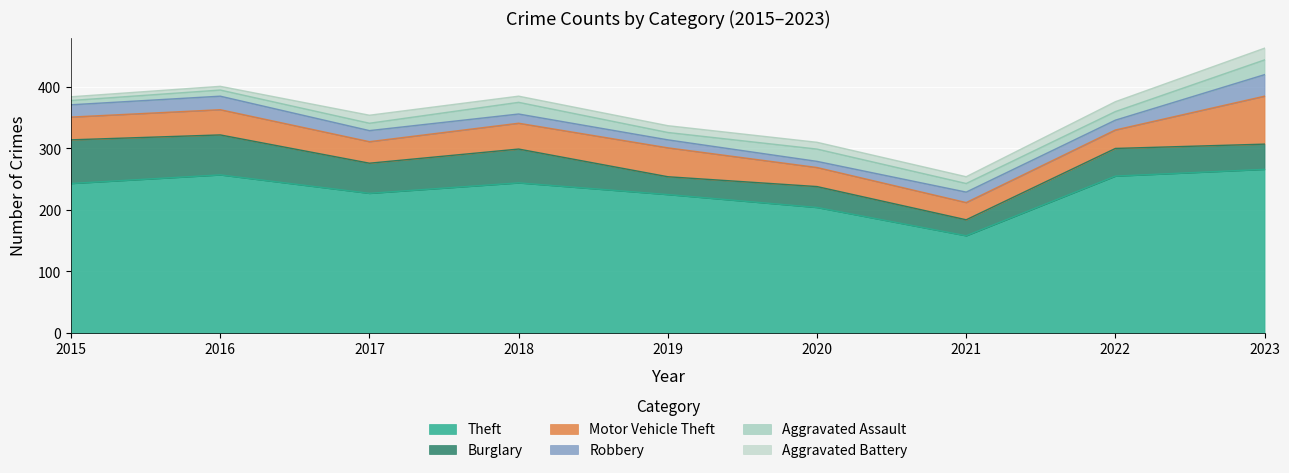

Which has a higher value, 2015 or 2016?

2016